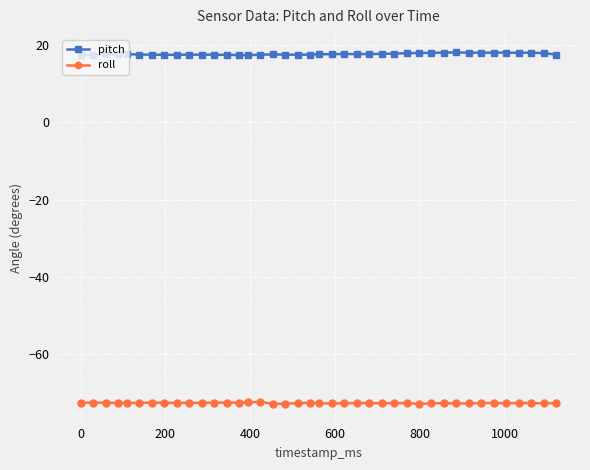

What is the greatest value displayed?

18.2